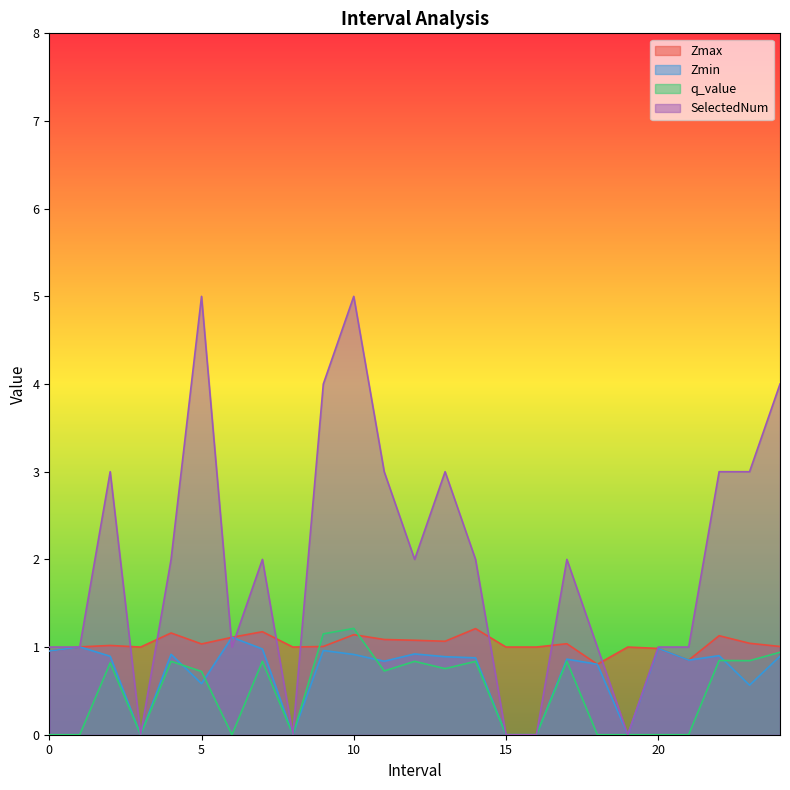

How many lines are shown in the chart?

4